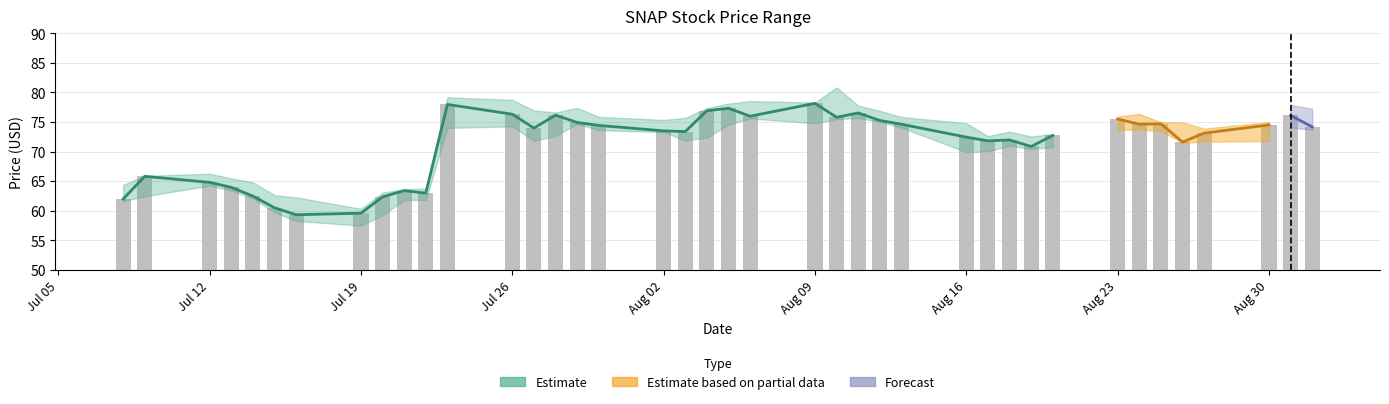

What is the greatest value displayed?

78.2